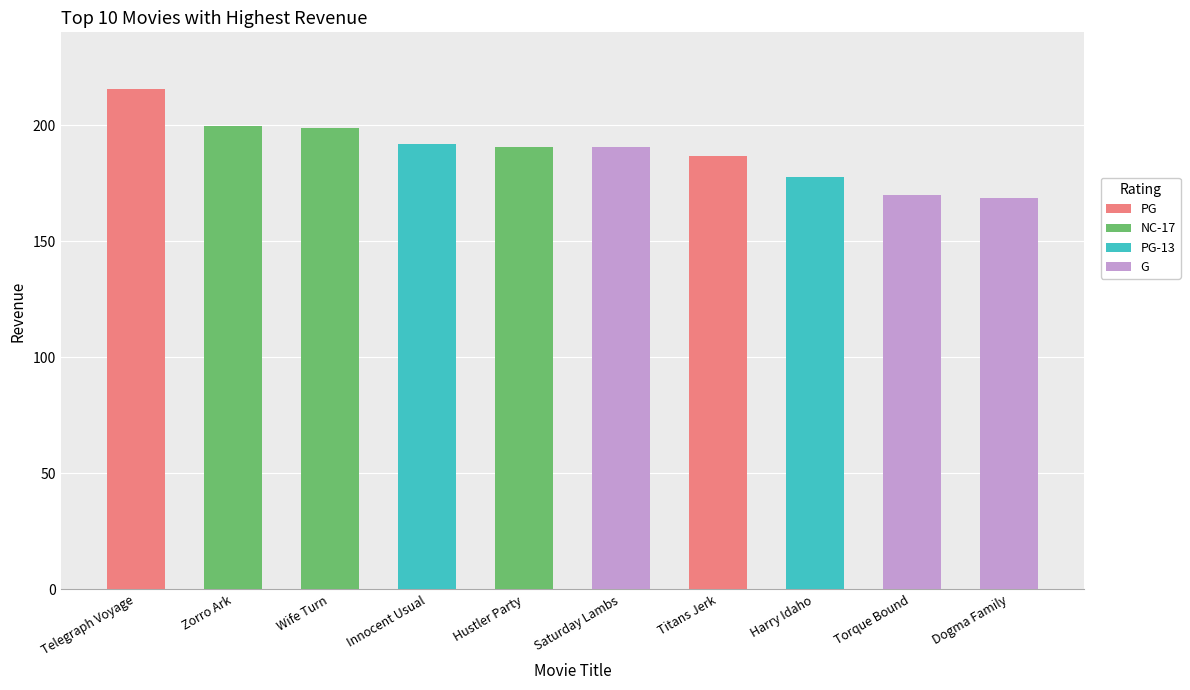

Rank the categories by value from lowest to highest.

Dogma Family, Torque Bound, Harry Idaho, Titans Jerk, Saturday Lambs, Hustler Party, Innocent Usual, Wife Turn, Zorro Ark, Telegraph Voyage